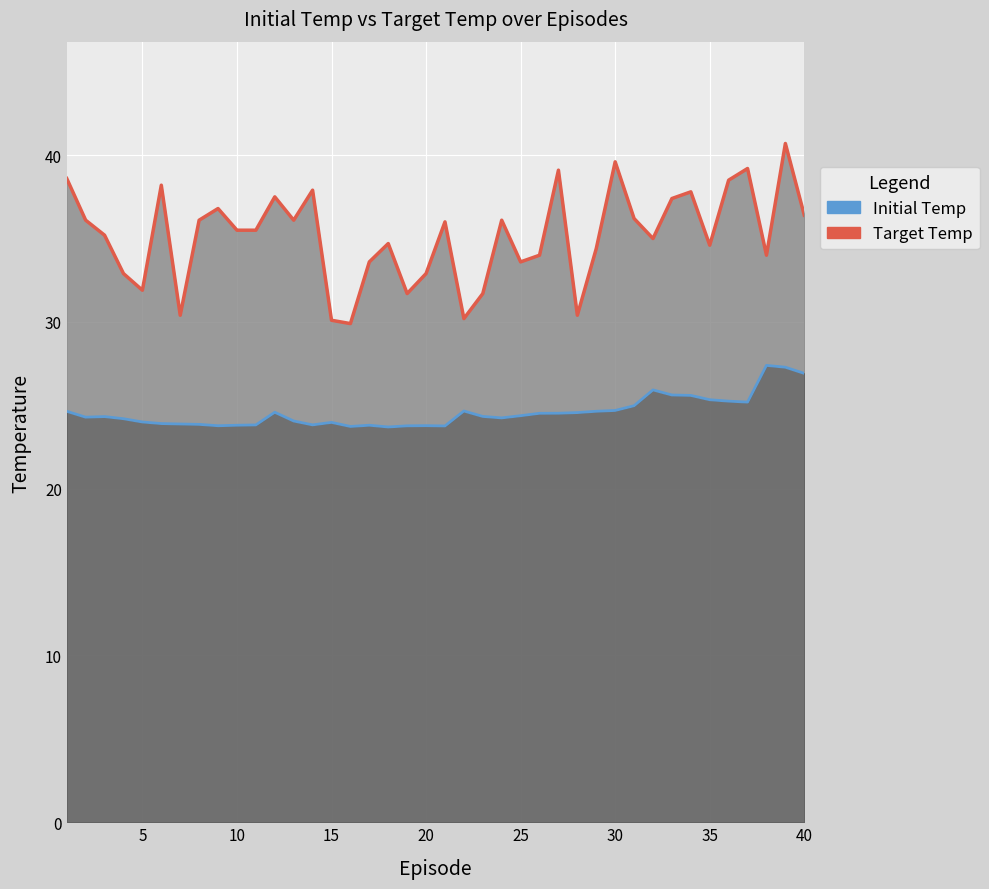

At how many categories does at least one series exceed 24?

40